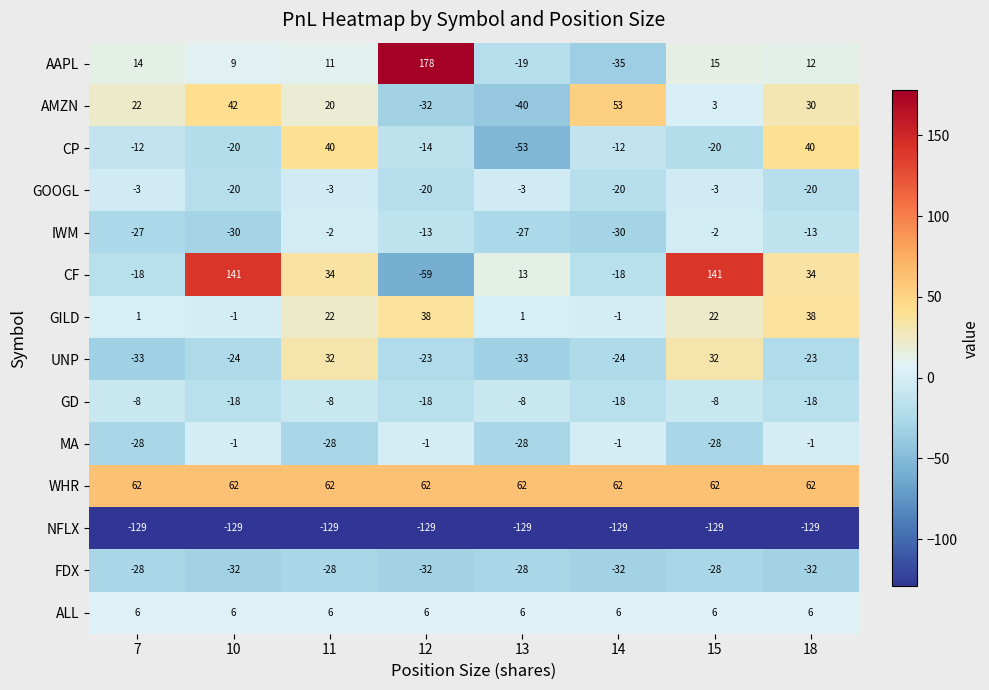

List the series in order of their peak value, lowest first.

NFLX, FDX, GD, GOOGL, IWM, MA, ALL, UNP, GILD, CP, AMZN, WHR, CF, AAPL